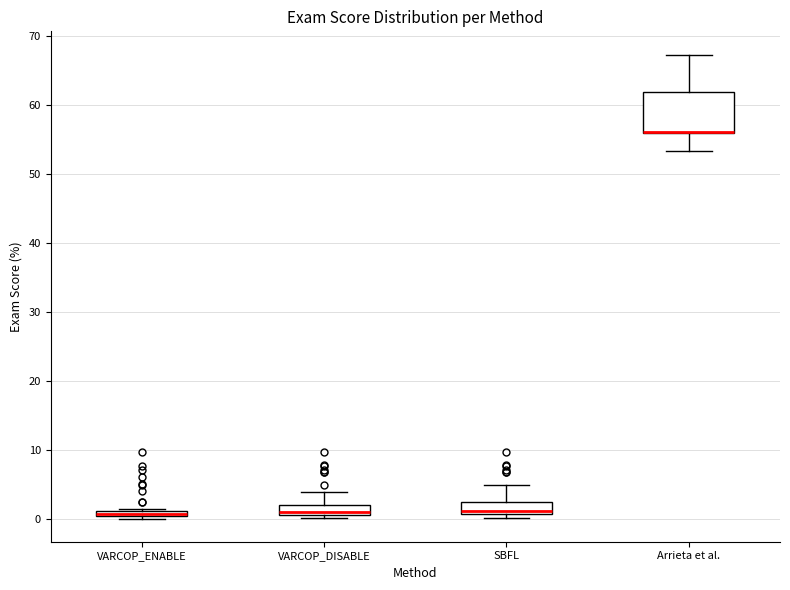

Comparing the boxes themselves (not the whiskers), which one is the tallest?

Arrieta et al.